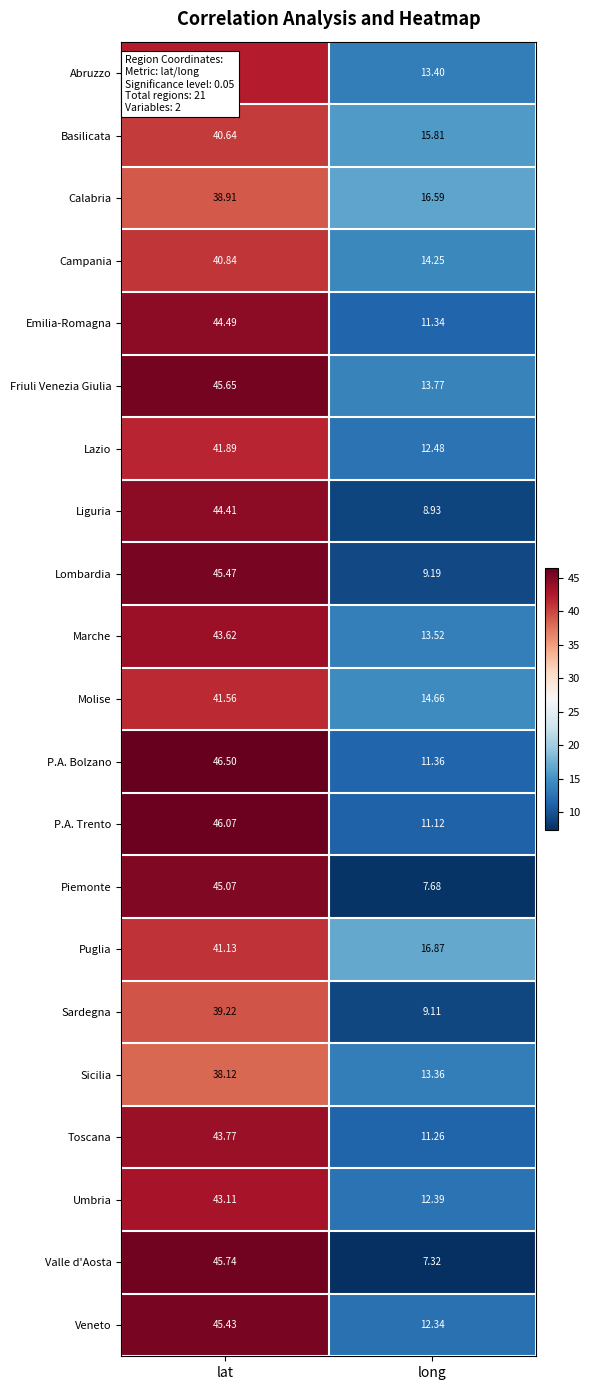

At how many categories does at least one series exceed 8?

2